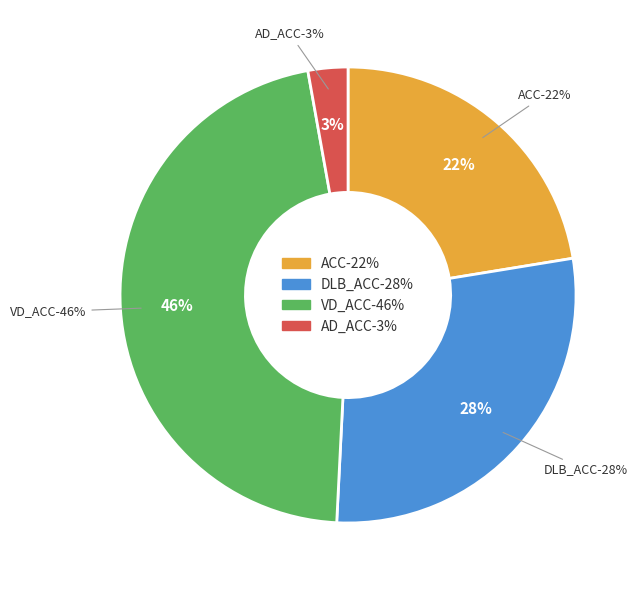

To the nearest percent, what is the average slice percentage?

25%